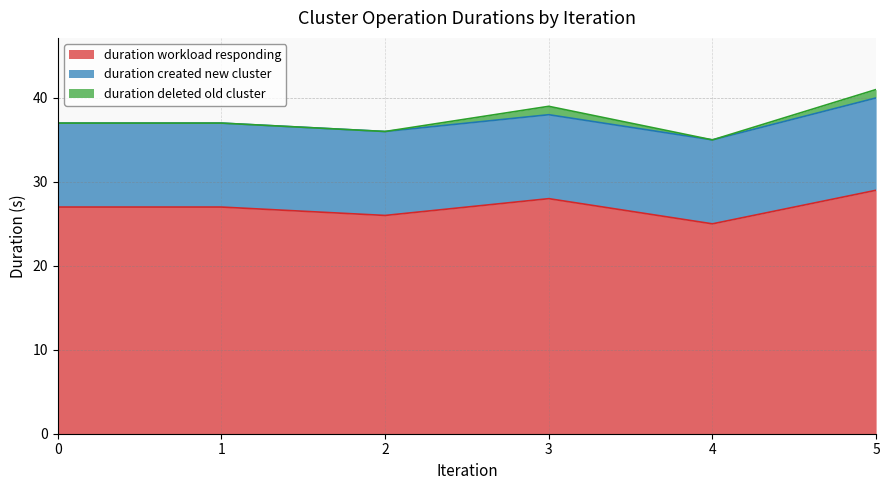

Between 3 and 5, which series saw the biggest shift?

duration_workload_responding